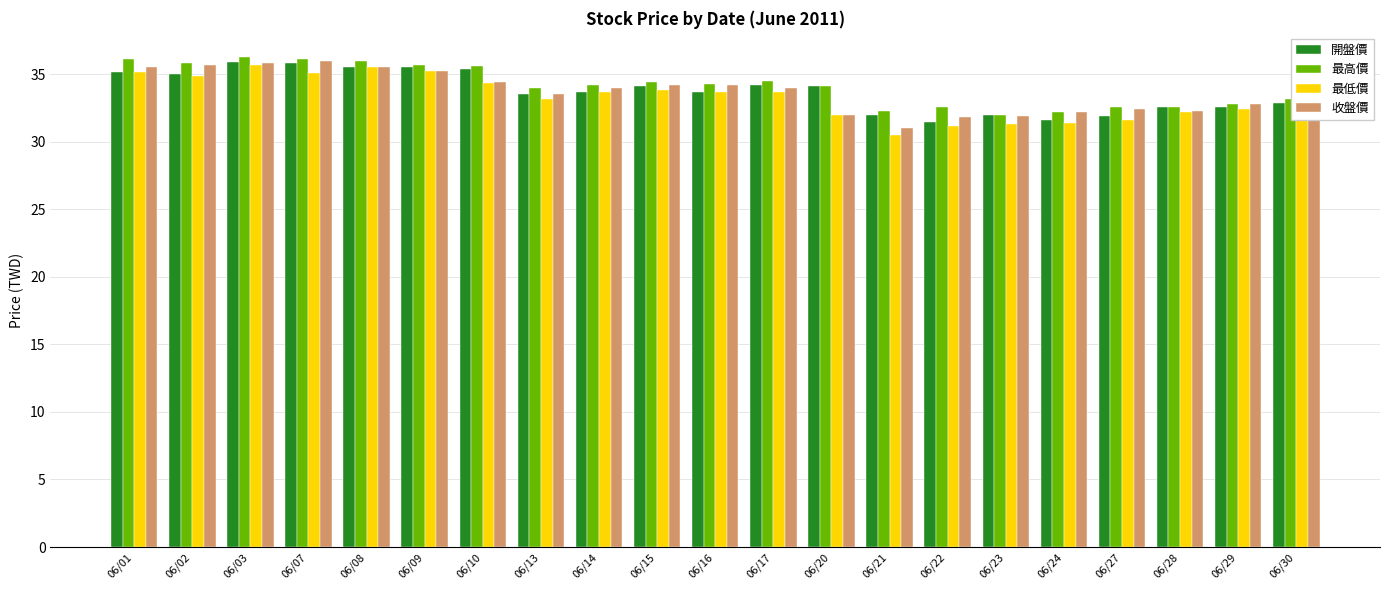

What is the sum of the 開盤價 values at 06/02 and 06/14?

68.7